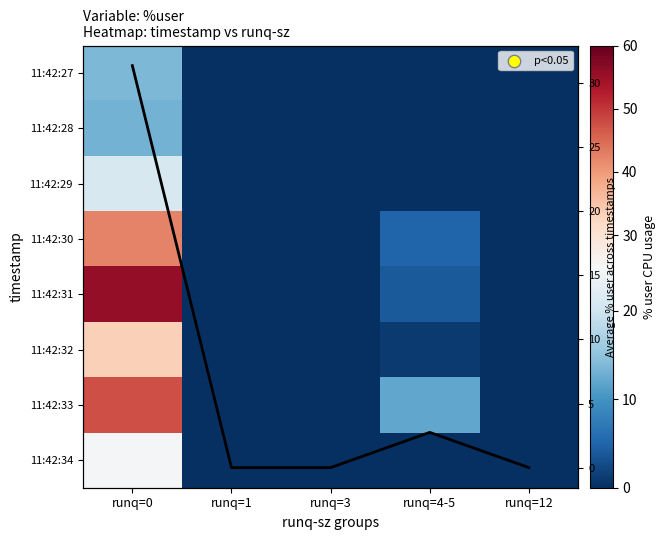

List the labels in order of 11:42:28 value, largest first.

runq=0, runq=1, runq=3, runq=4-5, runq=12